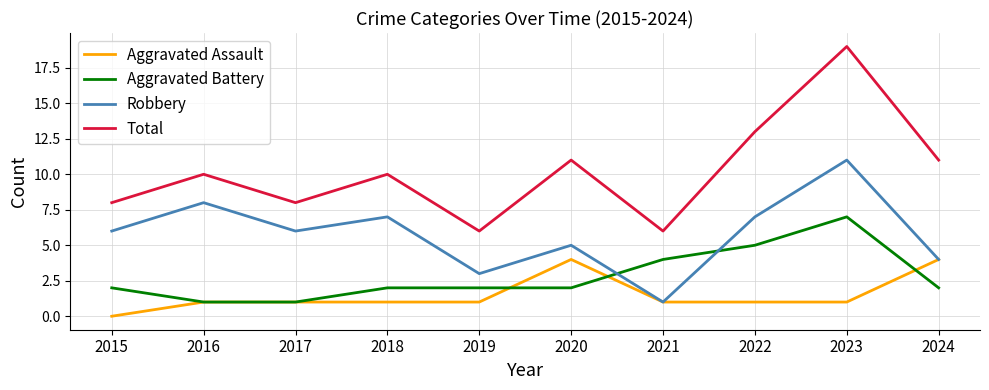

Reading left to right, extract all data points from this chart.

Aggravated Assault: 0	1	1	1	1	4	1	1	1	4
Aggravated Battery: 2	1	1	2	2	2	4	5	7	2
Robbery: 6	8	6	7	3	5	1	7	11	4
Total: 8	10	8	10	6	11	6	13	19	11